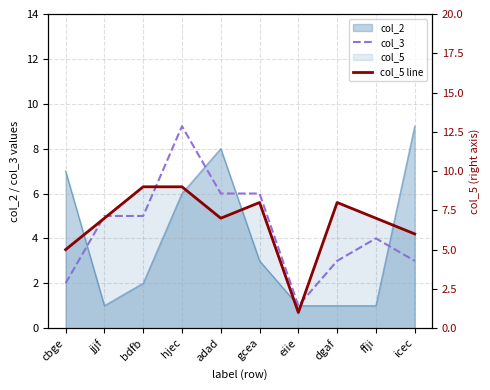

List the labels in order of col_5 line value, smallest first.

eiie, cbge, icec, jjjf, adad, ffji, gcea, dgaf, bdfb, hjec